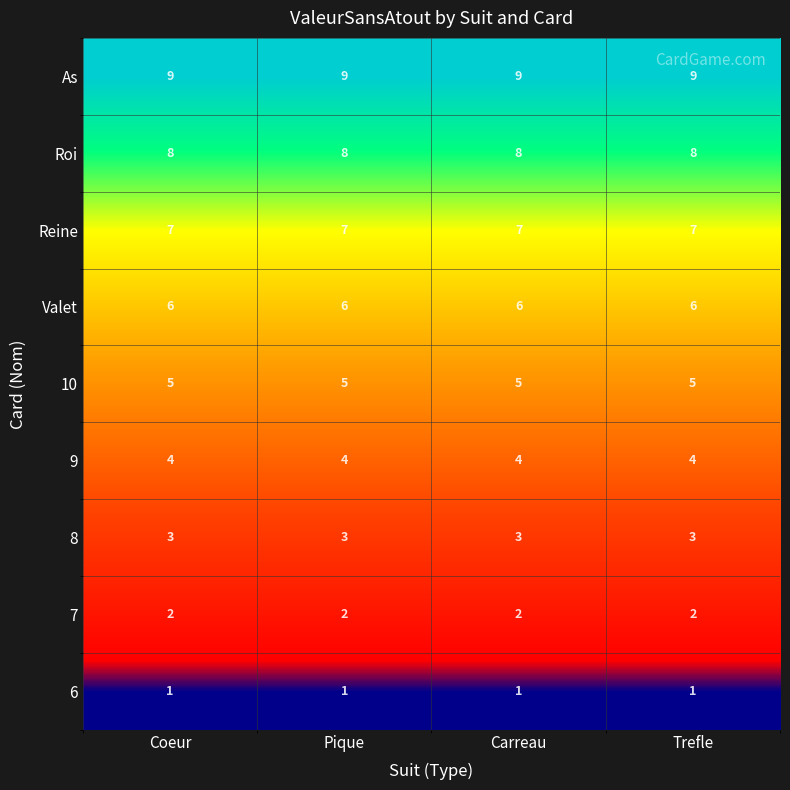

The 10 series shows 3 at Coeur. True or false?

False